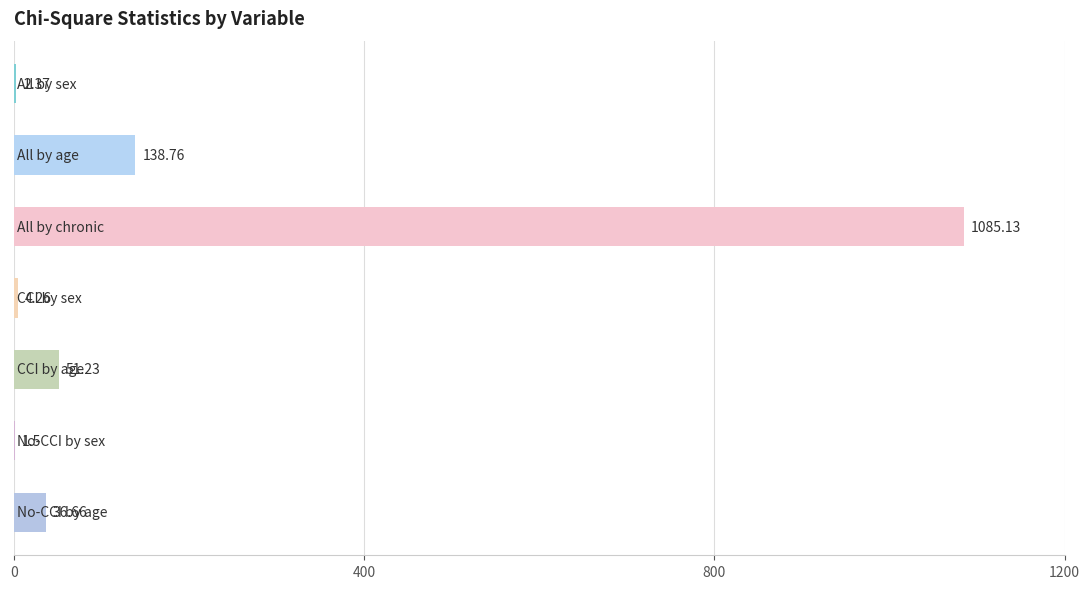

What is the sum of all values?

1319.9